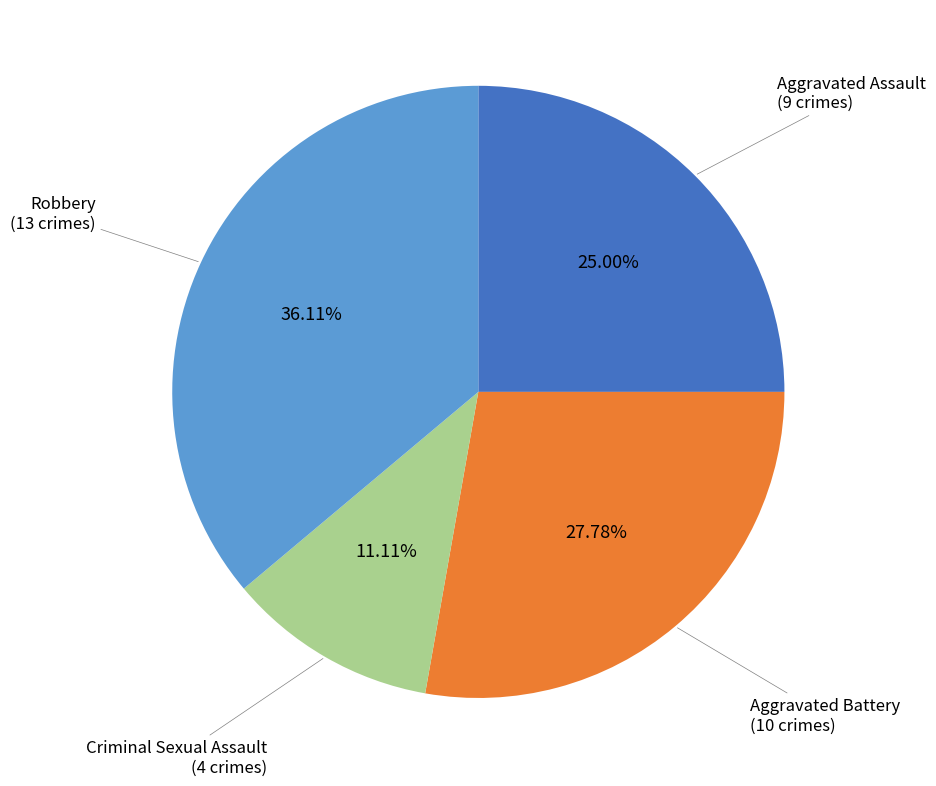

Is there any slice that represents more than half of the pie?

No